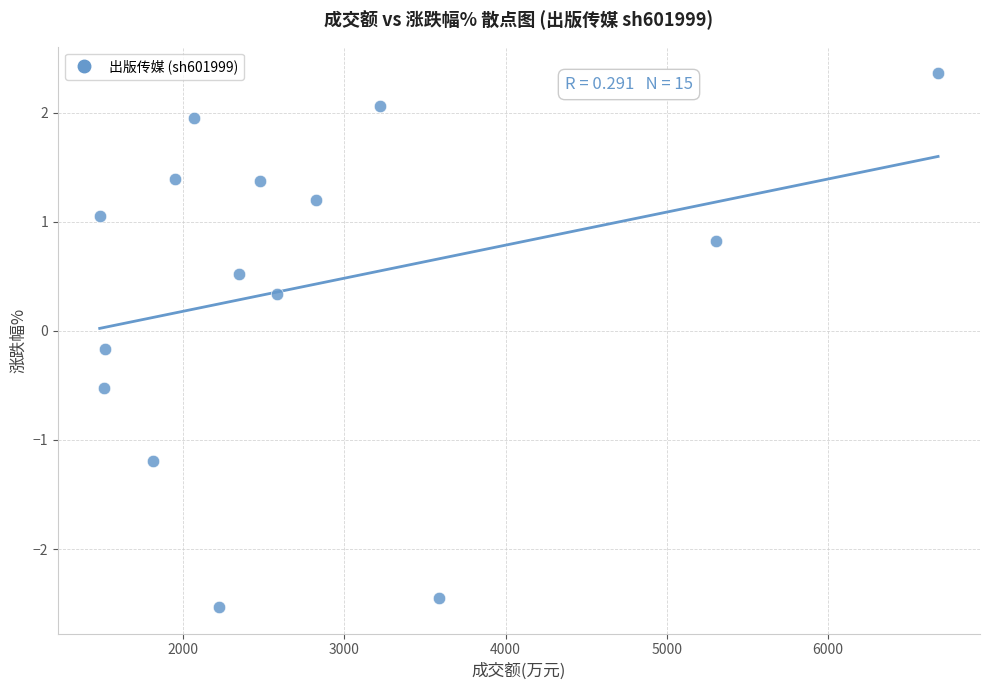

What is the range of Y values (max minus min)?

4.9